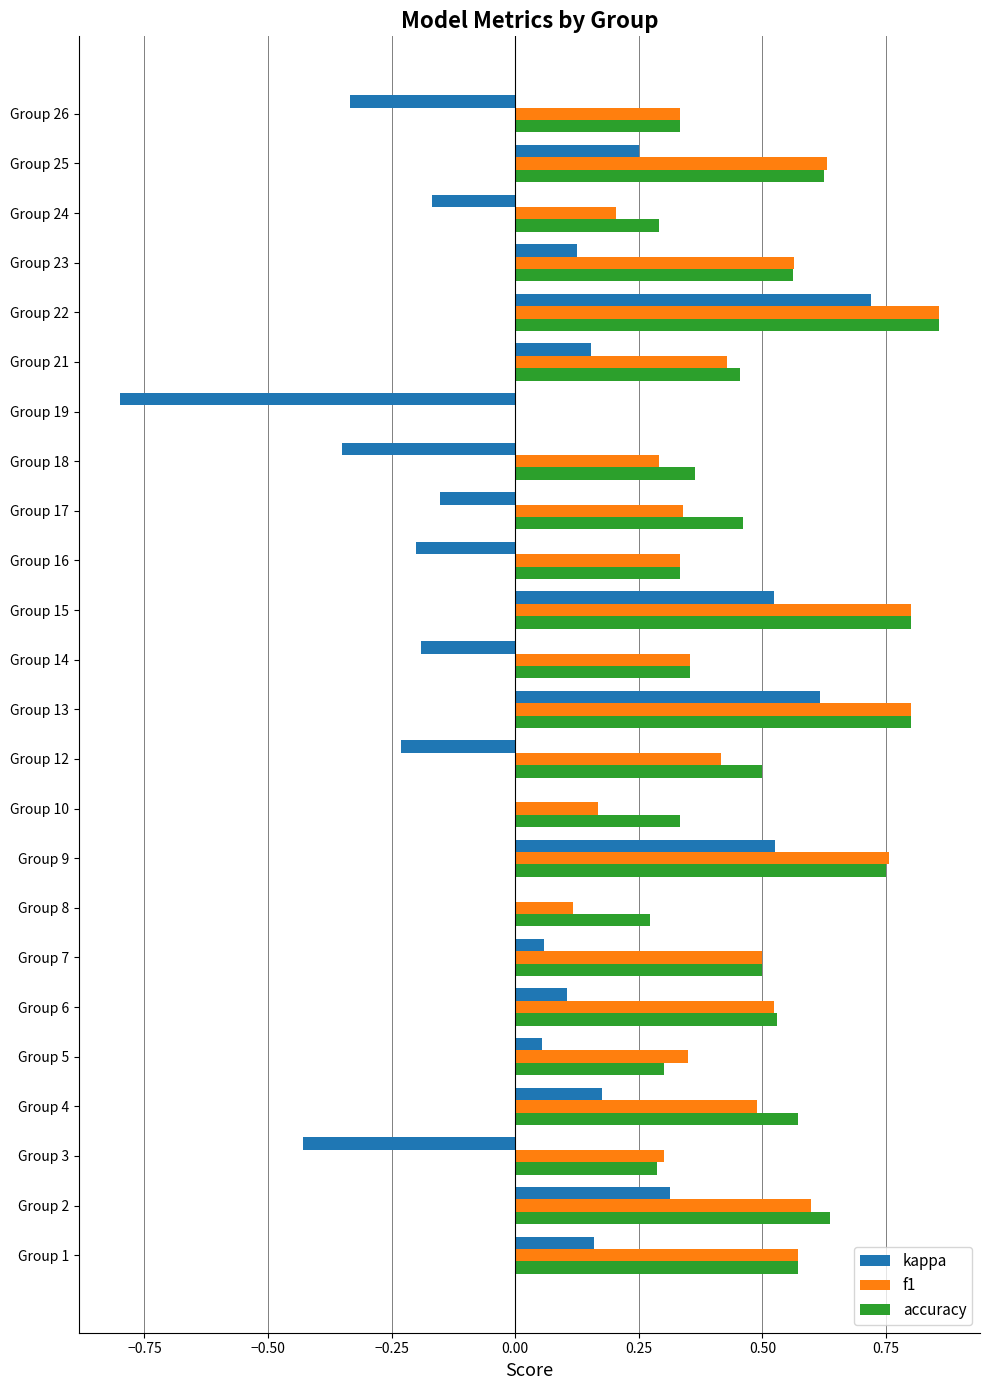

Which series has the widest spread of values?

kappa